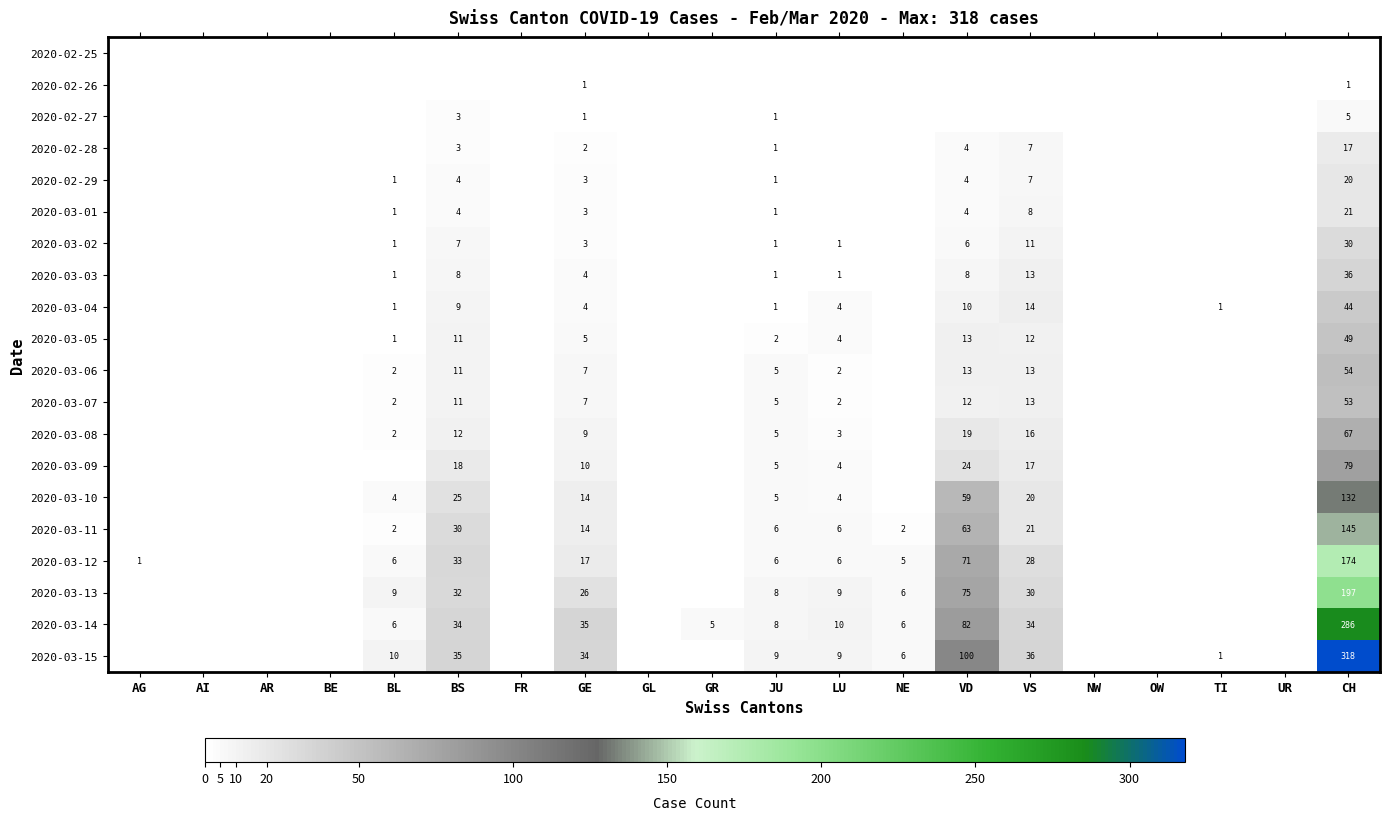

How many 2020-02-27 values are between 0 and 1?

18